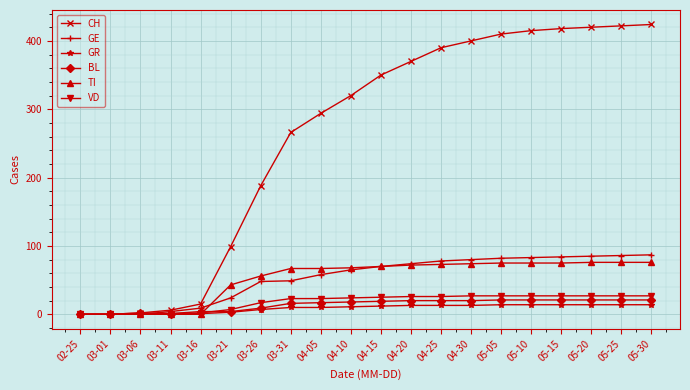

True or false: CH has a value of 242 at 05-05.

False